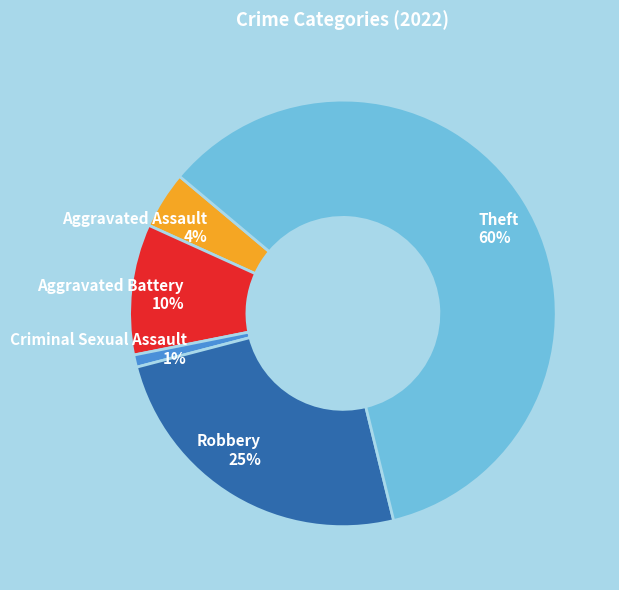

To the nearest percent, what percentage of the pie is Aggravated Assault?

4%